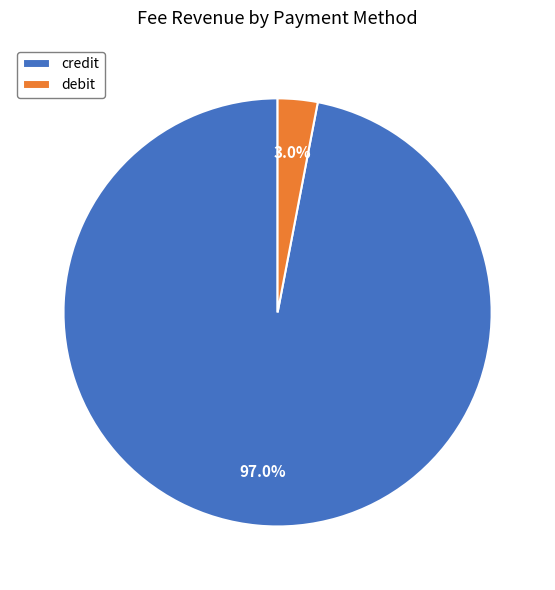

To the nearest percent, what is the combined percentage of credit and debit?

100%